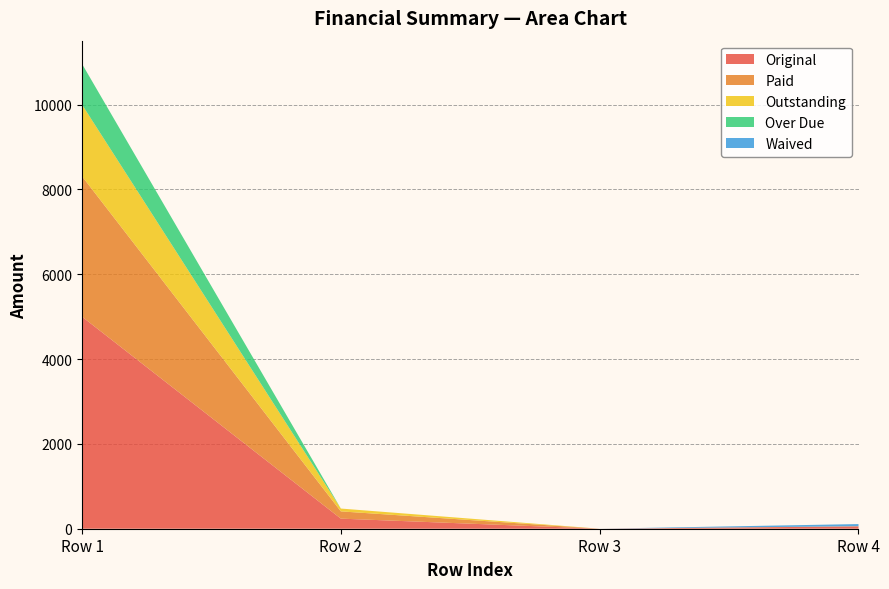

Reading right to left, transcribe all the data shown in this chart.

Original: 0=54.9	0=0.0	0=237.9	0=5000.0
Paid: 0=4.9	0=0.0	0=170.9	0=3311.9
Outstanding: 0=0.0	0=0.0	0=67.0	0=1688.1
Over Due: 0=0.0	0=0.0	0=0.0	0=961.0
Waived: 0=50.1	0=0.0	0=0.0	0=0.0